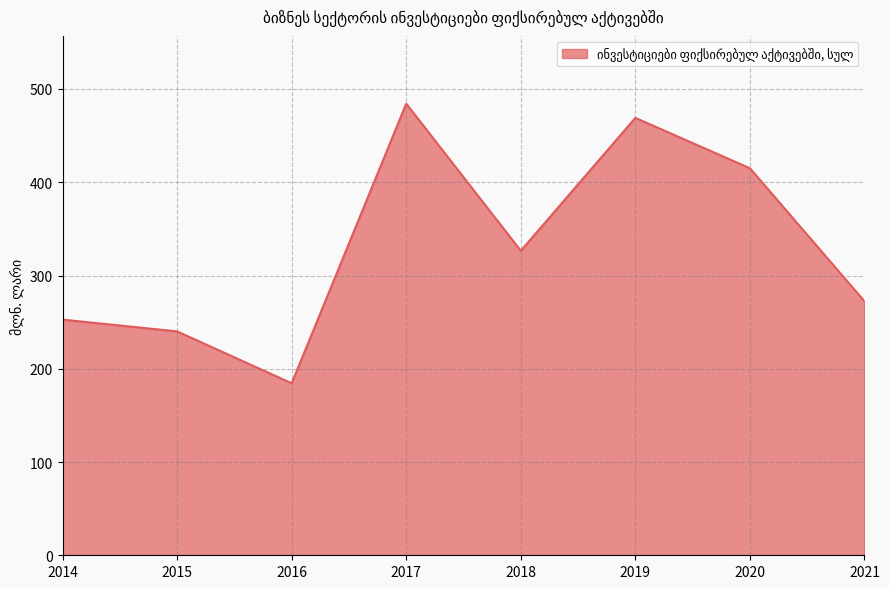

Where is the first local minimum?

2016